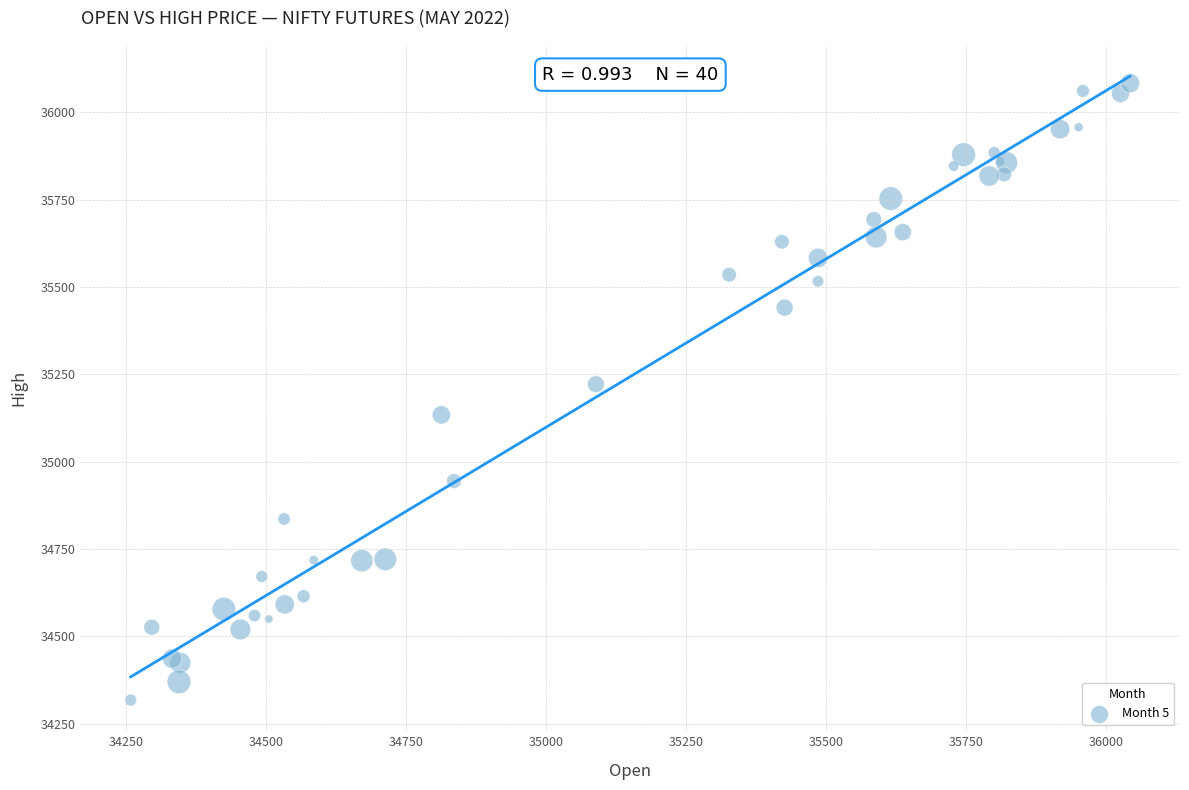

What Y value in the scatter plot is closest to 35200?

35221.9